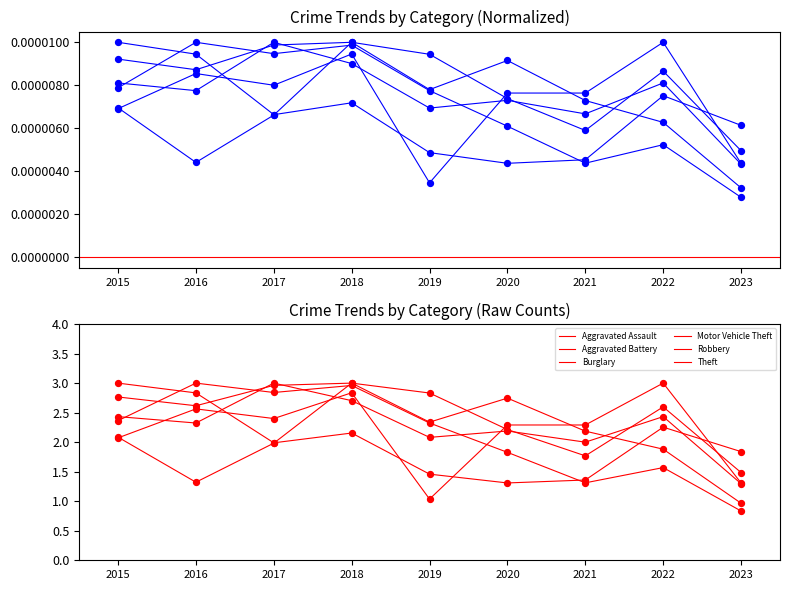

What is the total value across all series at 2017?

15.2